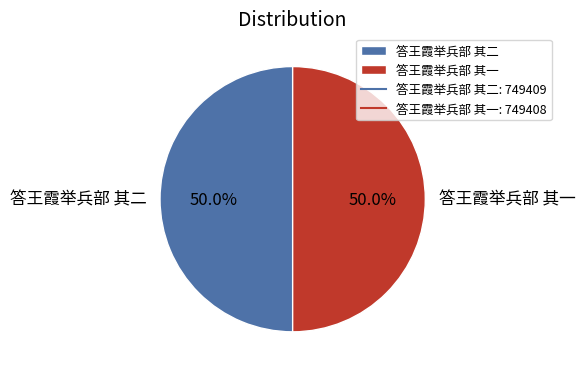

Approximately how many times larger is the value at 答王霞举兵部 其一 compared to 答王霞举兵部 其二?

1.0